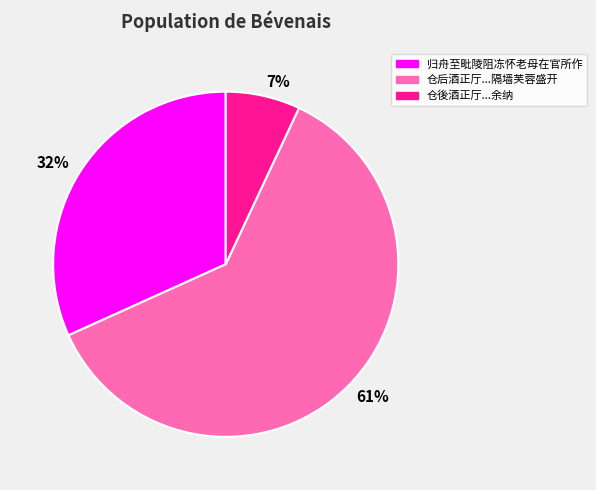

To the nearest percent, what is the average slice percentage?

33%